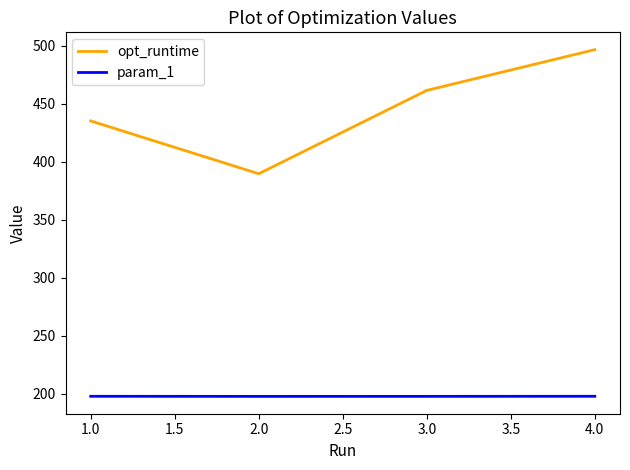

What are all the series names shown in the legend?

opt_runtime, param_1